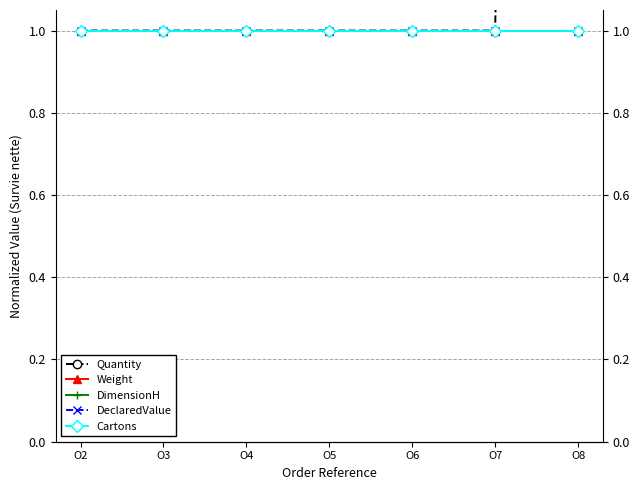

At which category is the sum across all series the highest?

O8